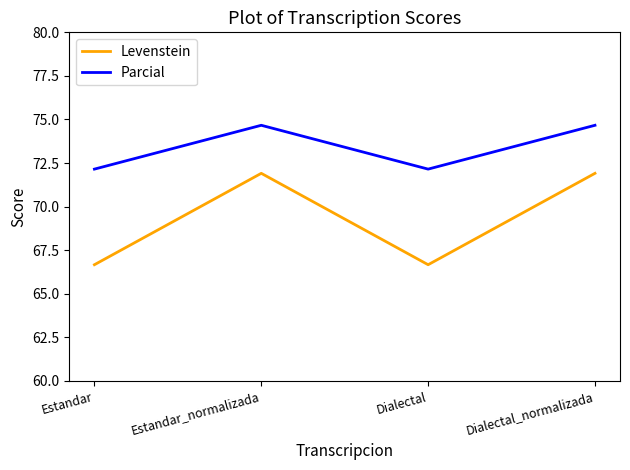

What is the difference between the second highest and second lowest values in the Levenstein series?

5.2